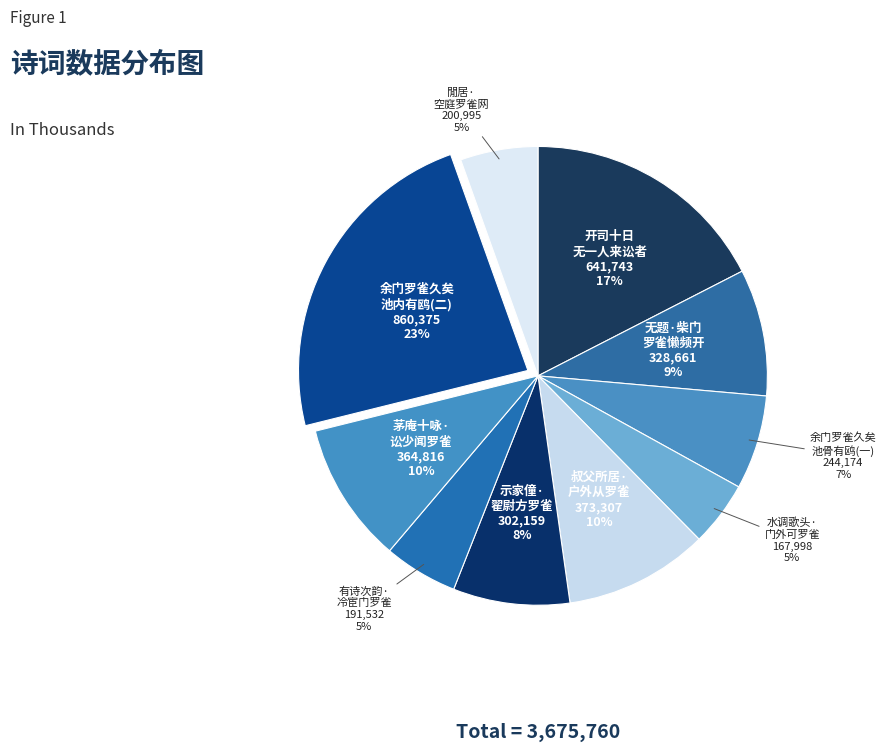

What is the largest slice in the pie chart?

余门罗雀久矣 池内有鸥(二)